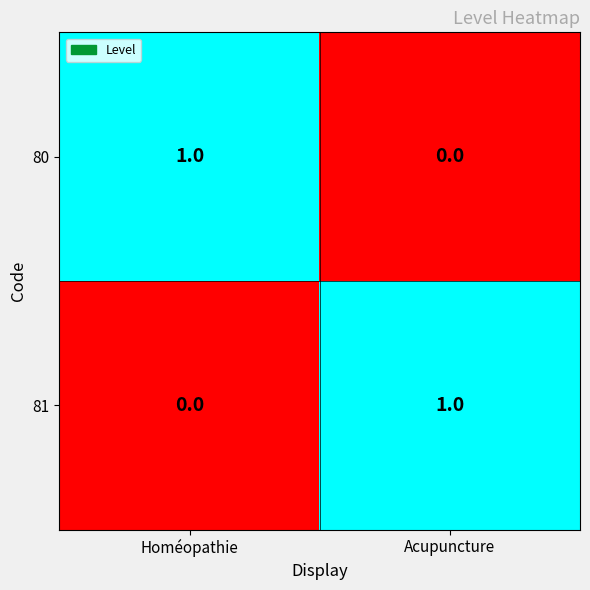

Reading left to right, extract all data points from this chart.

80: Homéopathie=1	Acupuncture=0
81: Homéopathie=0	Acupuncture=1